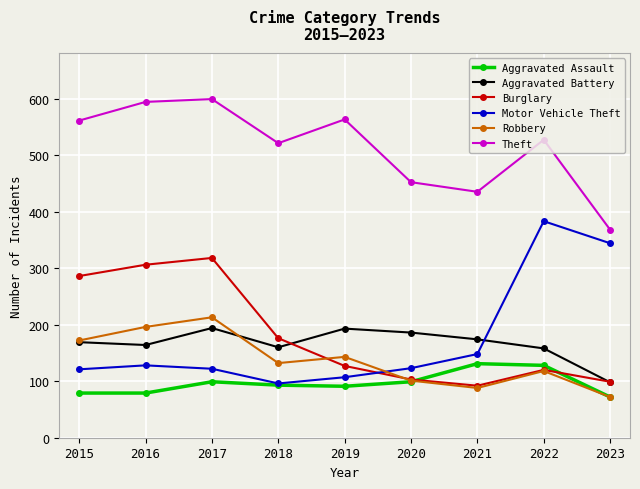

How many categories are shown in the chart?

9